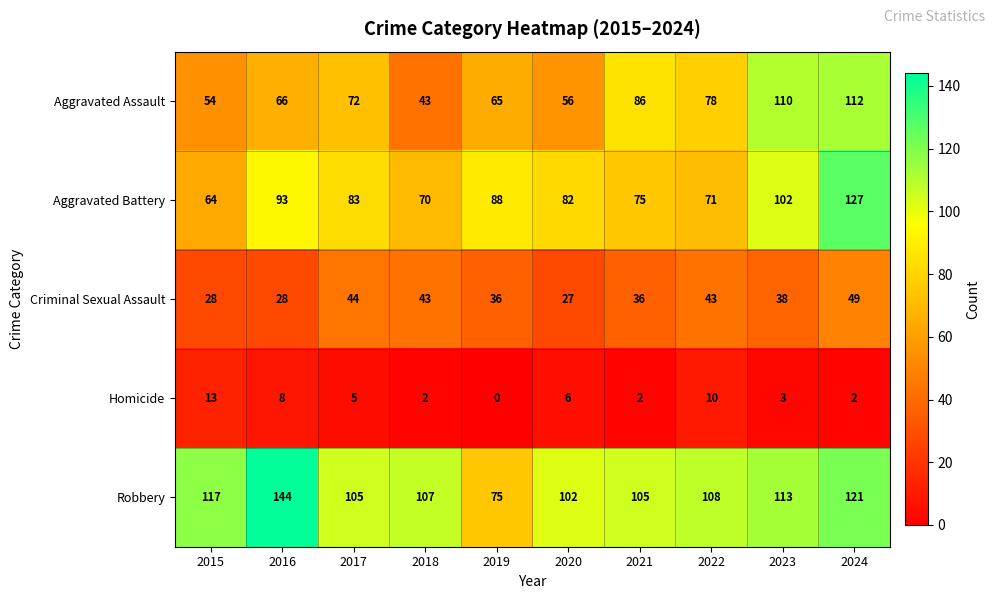

How many series are shown in this chart?

5